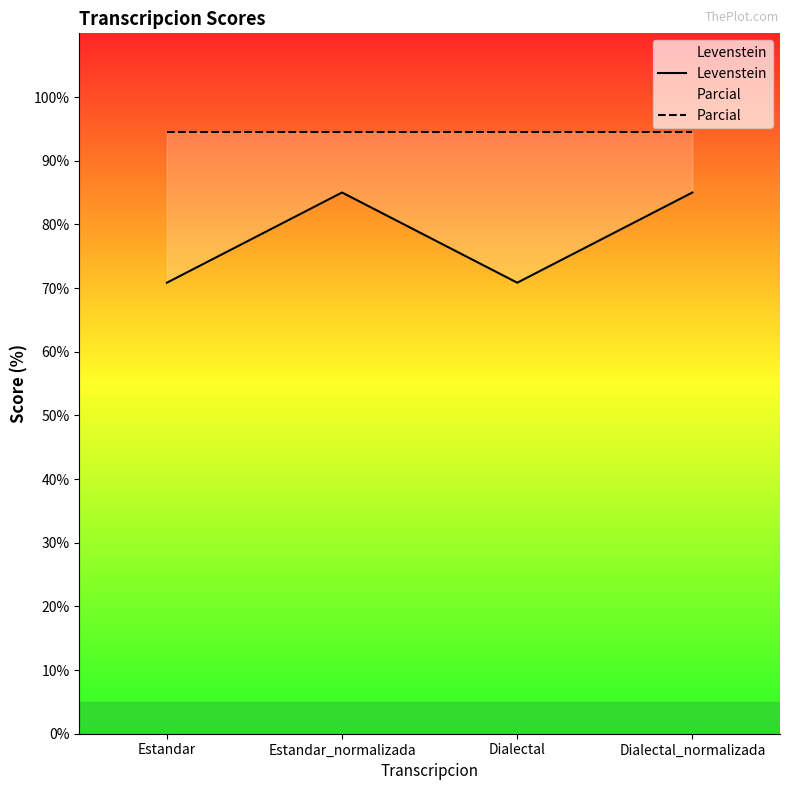

What is the label of the 3rd point from the right?

Estandar_normalizada